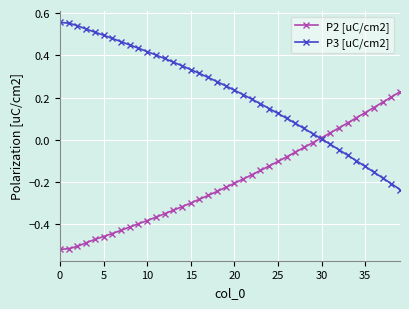

Which series has the largest total across all categories?

P3 [uC/cm2]